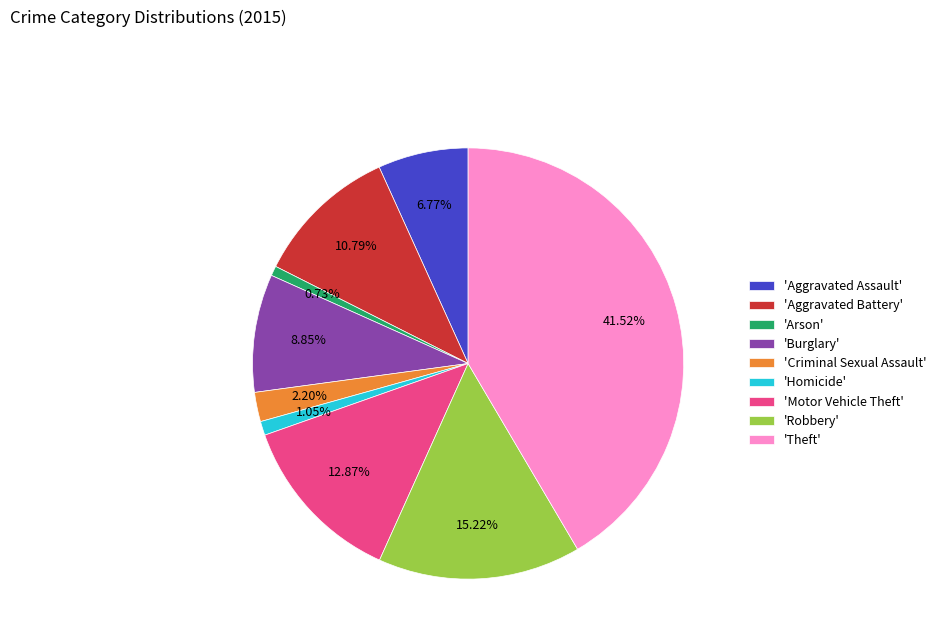

Which slice is the largest?

'Theft'